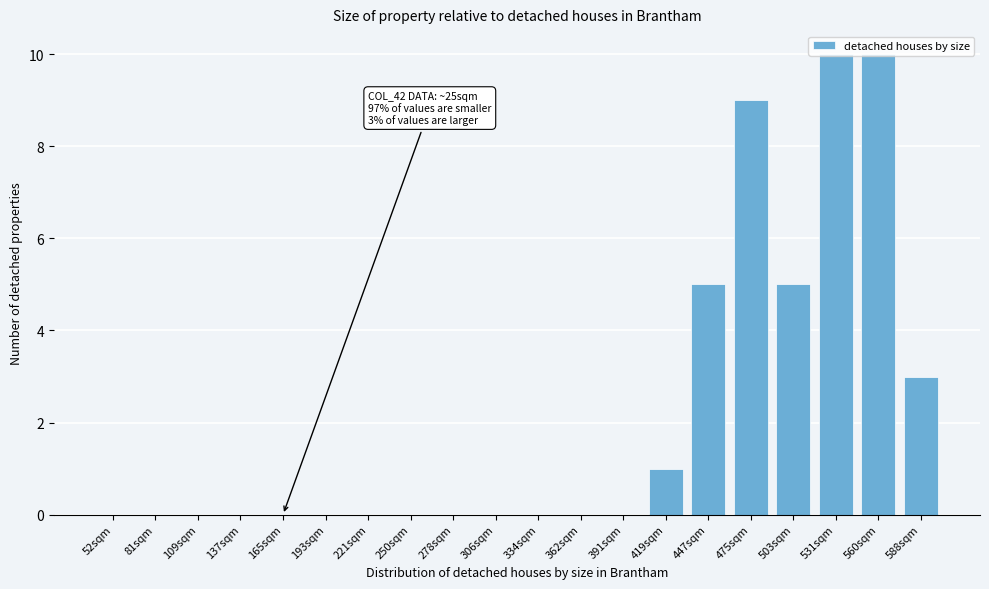

True or false: the data shows 7 at 81sqm.

False